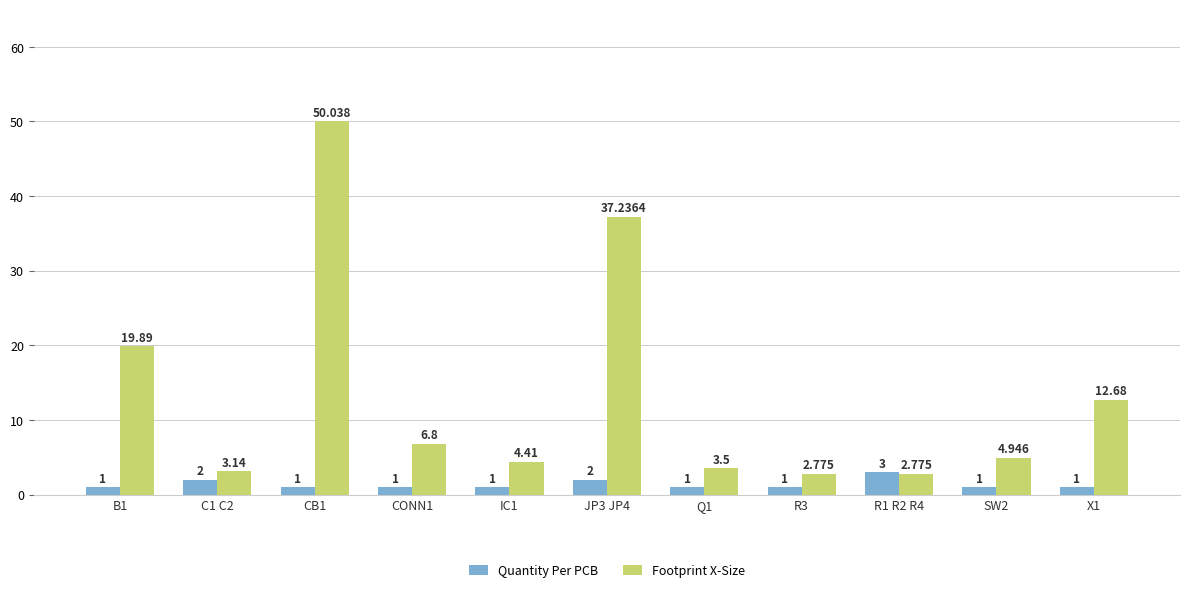

Which series has the largest total across all categories?

Footprint X-Size